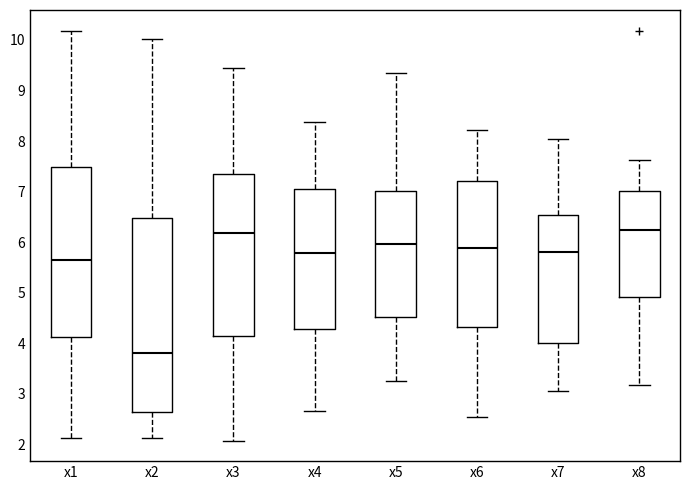

Comparing the boxes themselves (not the whiskers), which one is the tallest?

x2